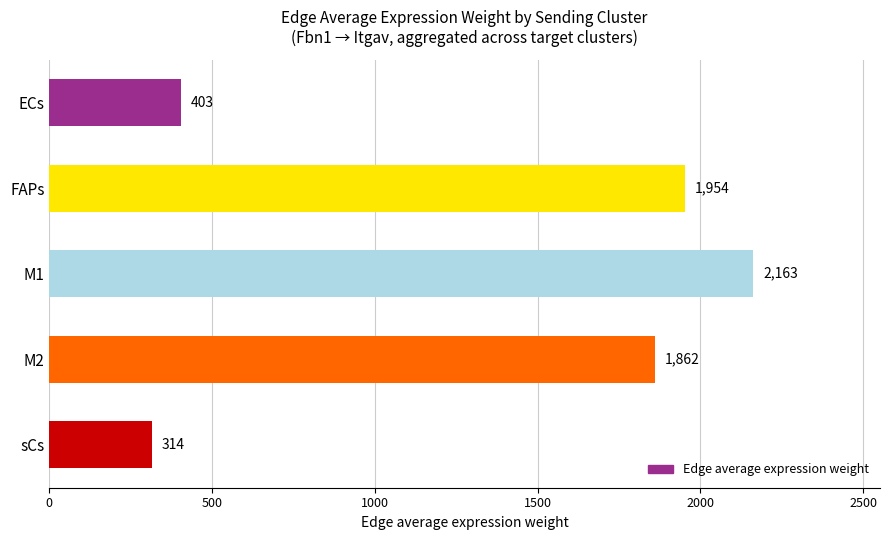

What is the difference between the second highest and minimum values?

1640.2